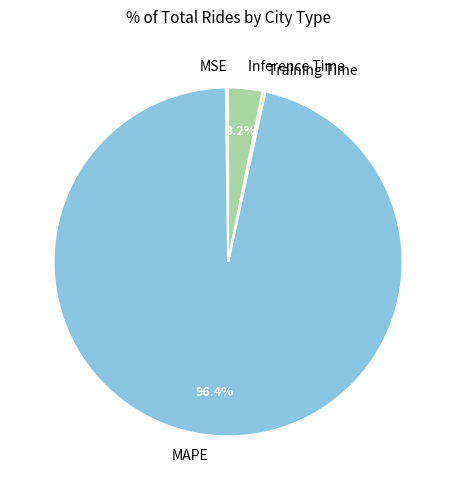

How much of the chart is everything except Inference Time?

96.8%